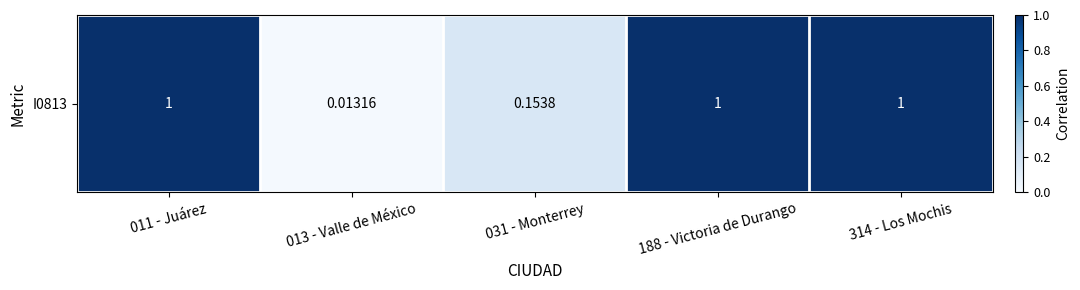

What is the difference between the maximum and minimum values?

1.0